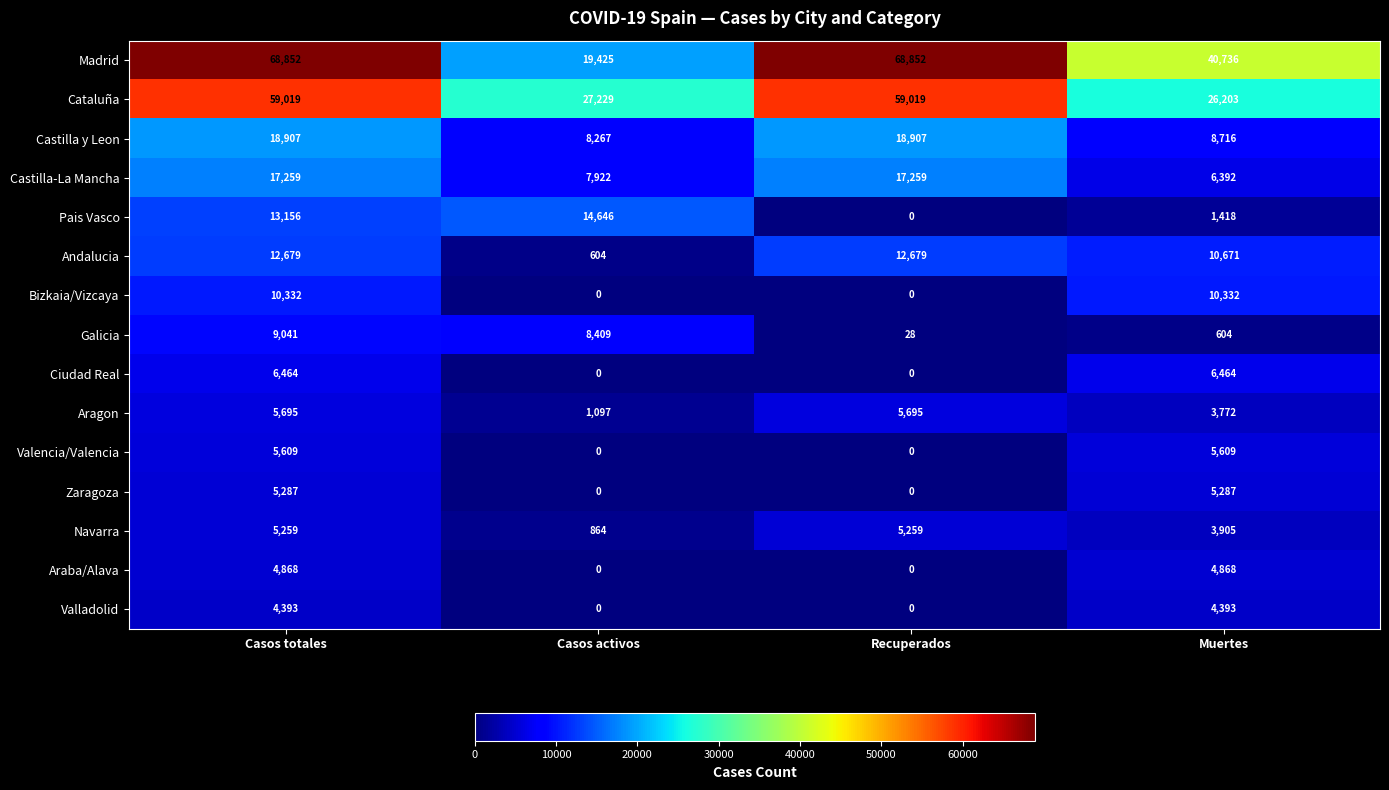

Which category has the highest value in the Pais Vasco series?

Casos activos